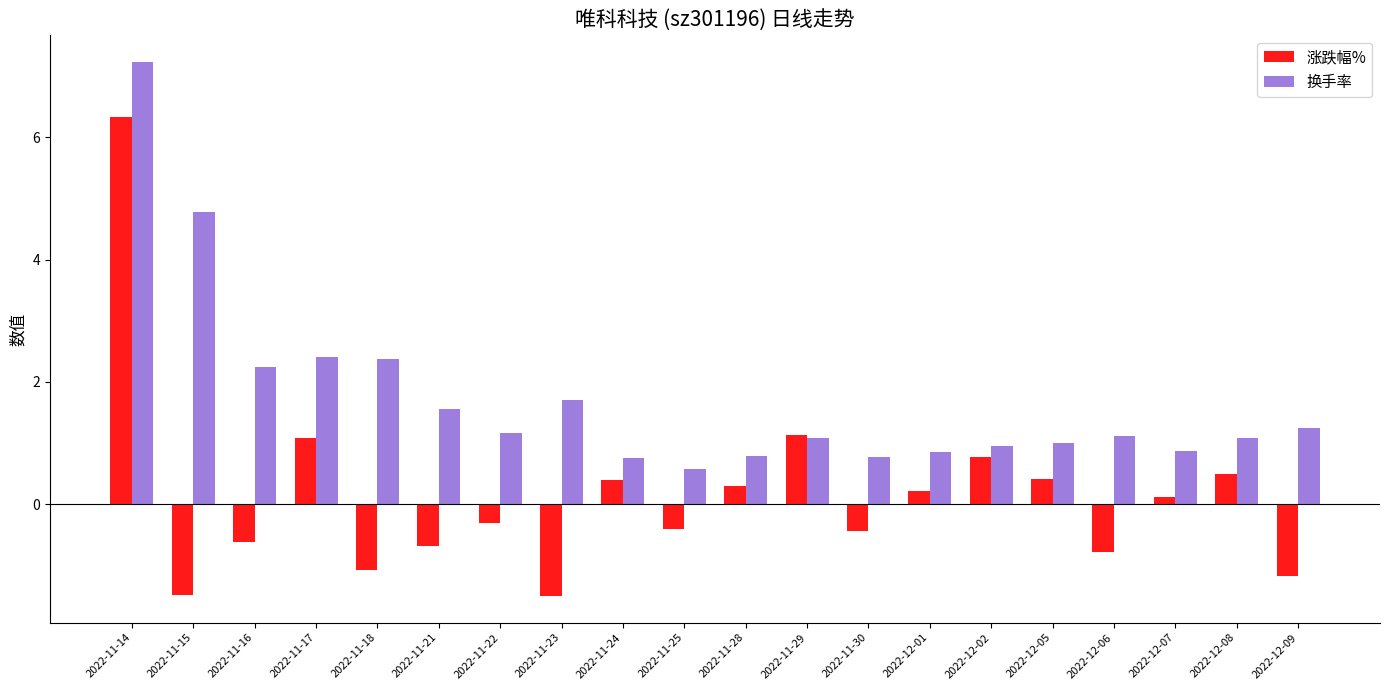

What is the maximum value shown in the chart?

7.2